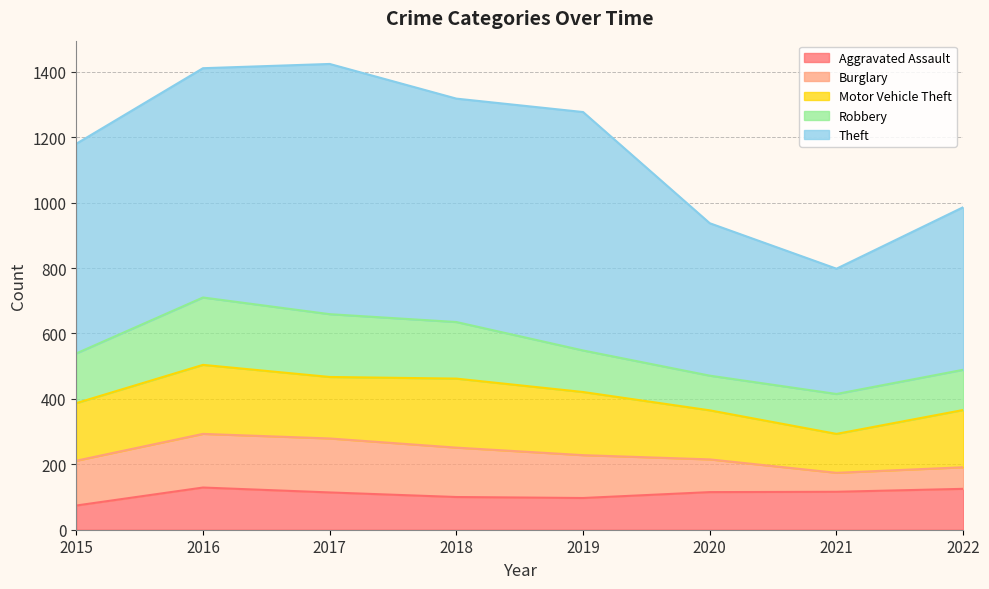

What is the difference between the second highest and second lowest values in the Robbery series?

70